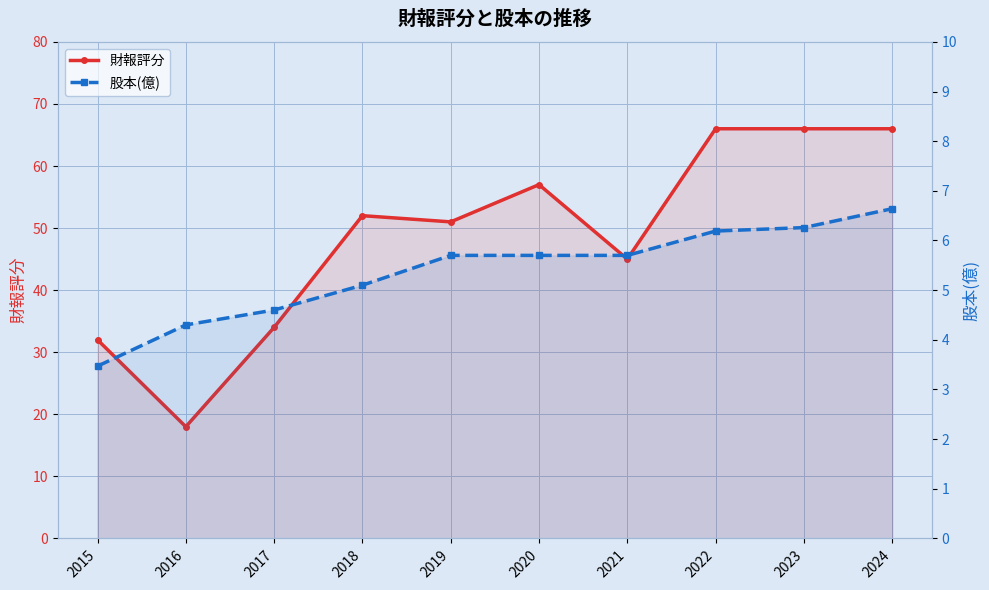

How many data points in 股本(億) are above 5?

7